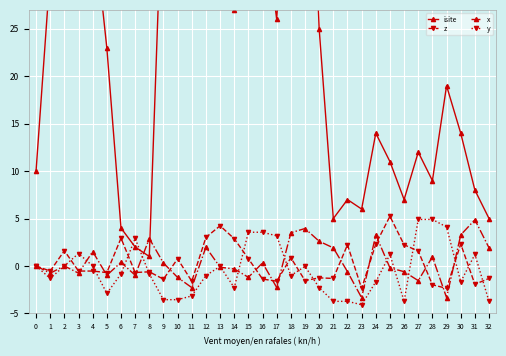

What is the total value across all series at 12?

57.0